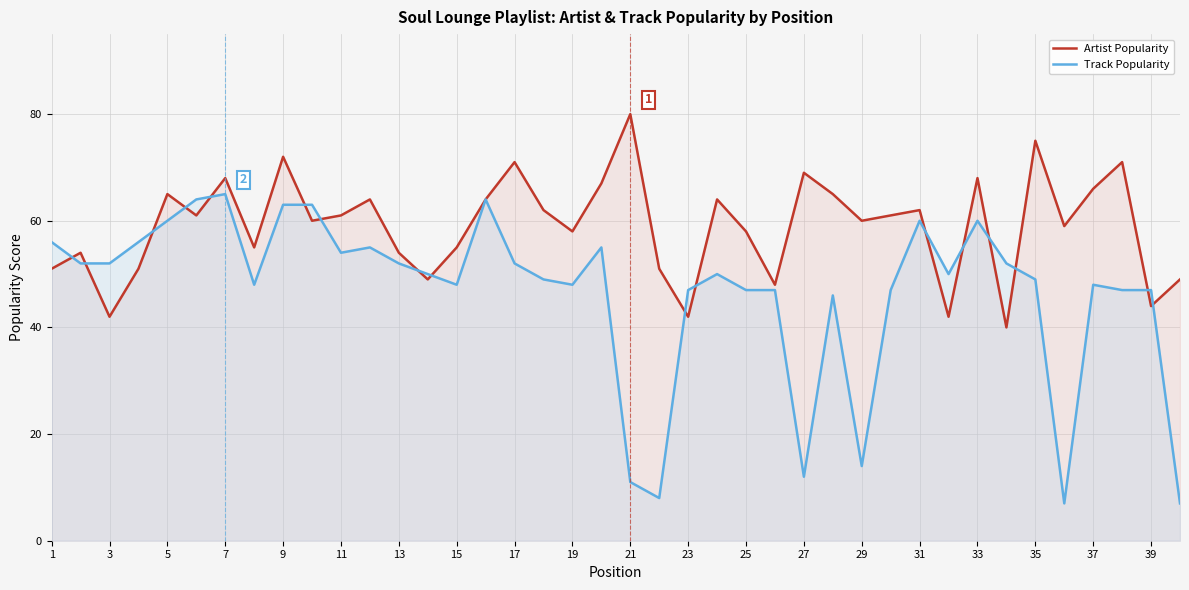

What is the sum of the Track Popularity values at 27 and 1?

68